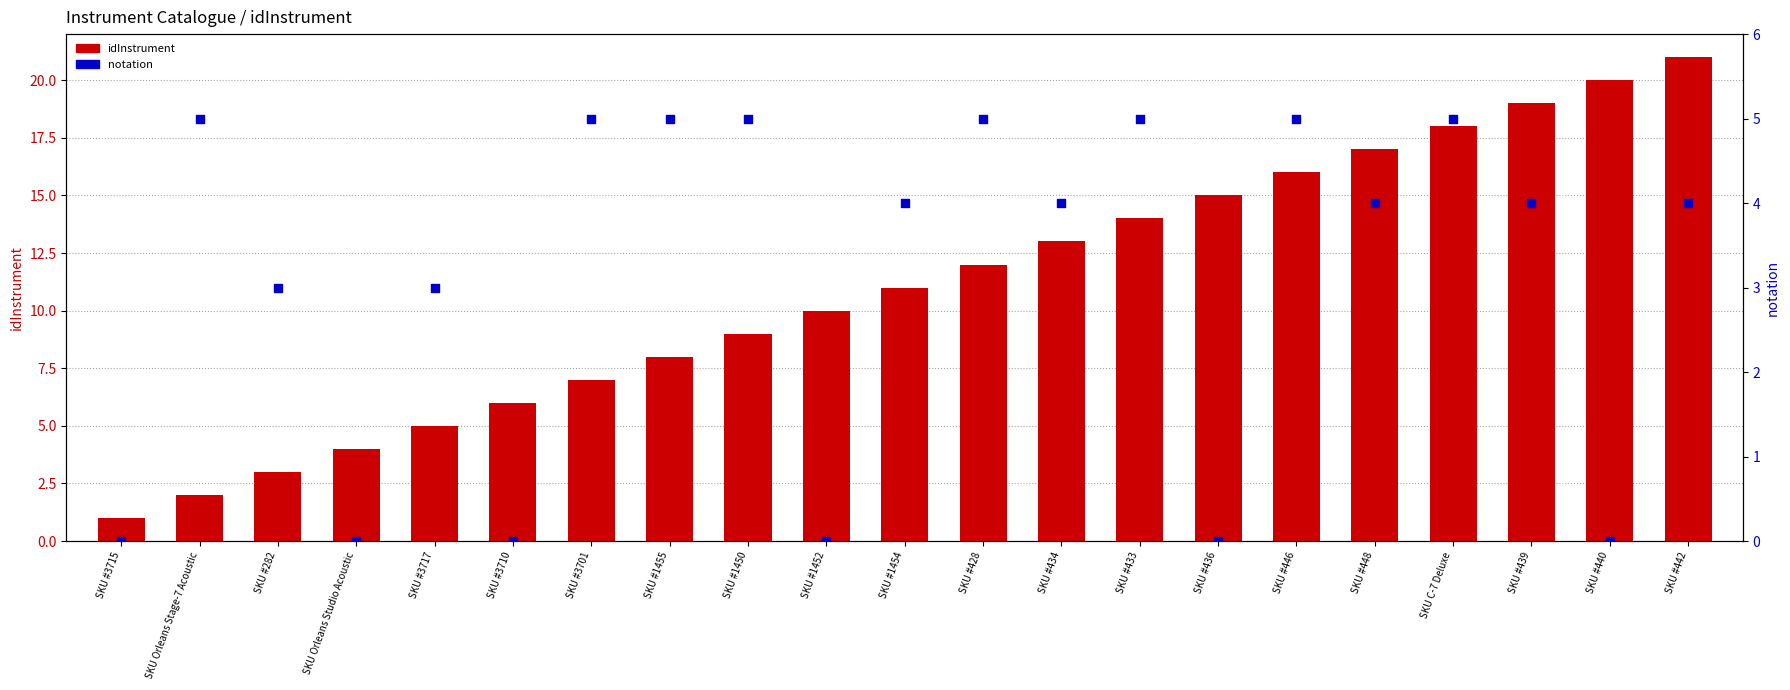

Which series has the largest Y range (max minus min)?

idInstrument